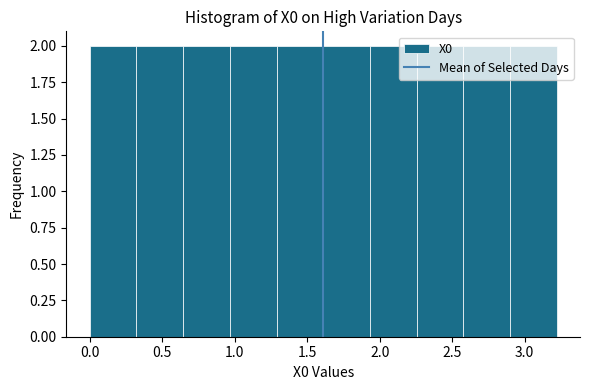

Reading left to right, transcribe this chart: for each bar, give the range it covers on the x-axis and its height. Neither the bar edges nor the heights are printed on the chart, so give them approximately, as read against the axes.

0.00 to 0.30: 2
0.30 to 0.65: 2
0.65 to 0.95: 2
0.95 to 1.30: 2
1.30 to 1.60: 2
1.60 to 1.95: 2
1.95 to 2.25: 2
2.25 to 2.60: 2
2.60 to 2.90: 2
2.90 to 3.20: 2